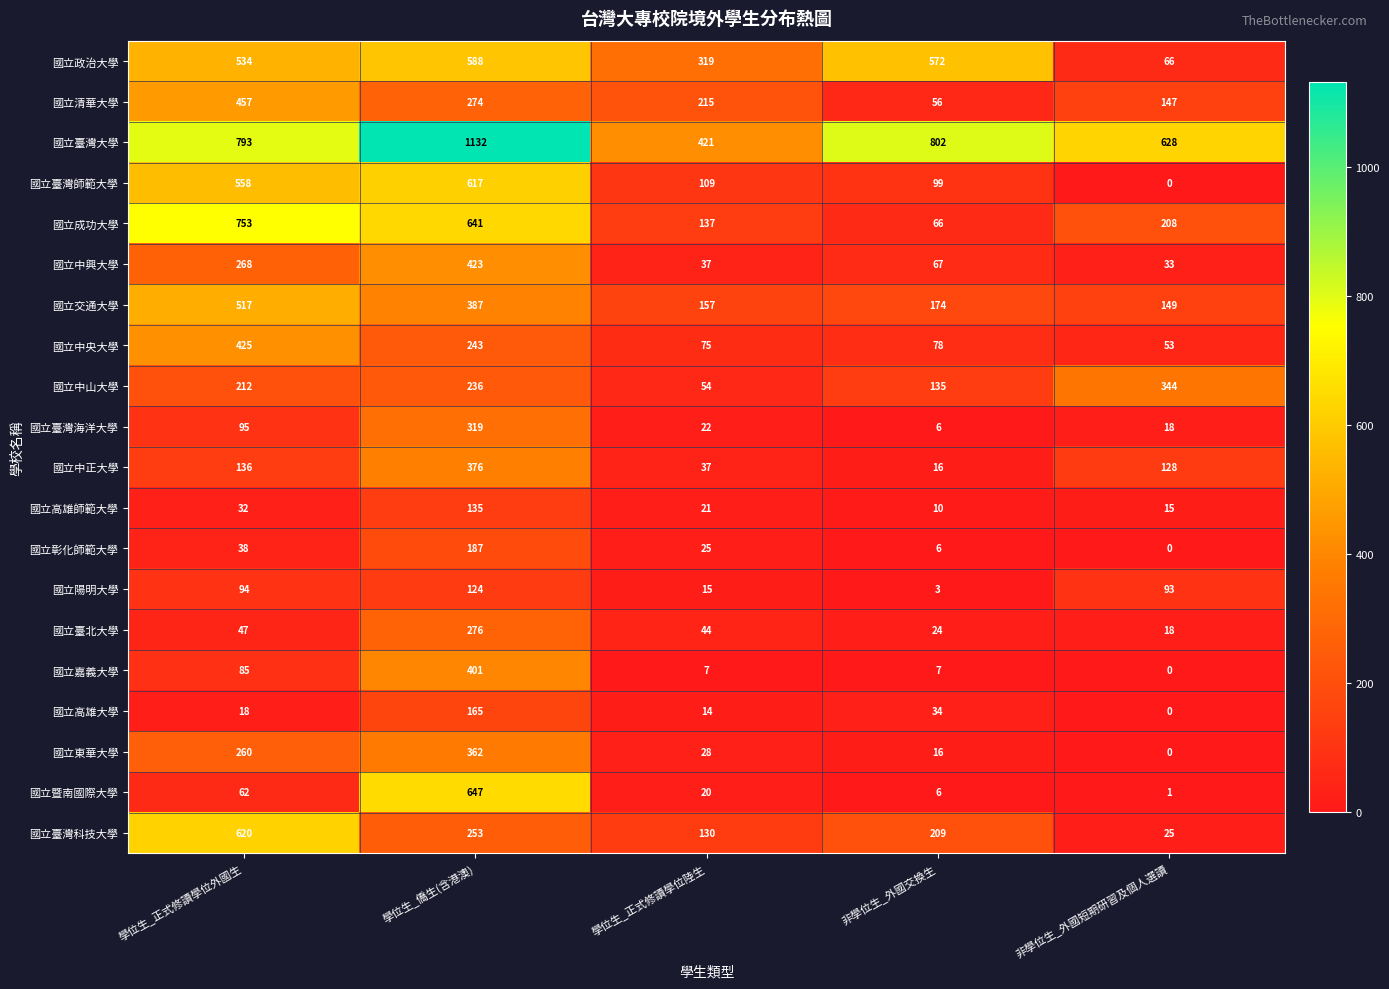

Which series changed the most between 學位生_正式修讀學位陸生 and 非學位生_外國交換生?

國立臺灣大學